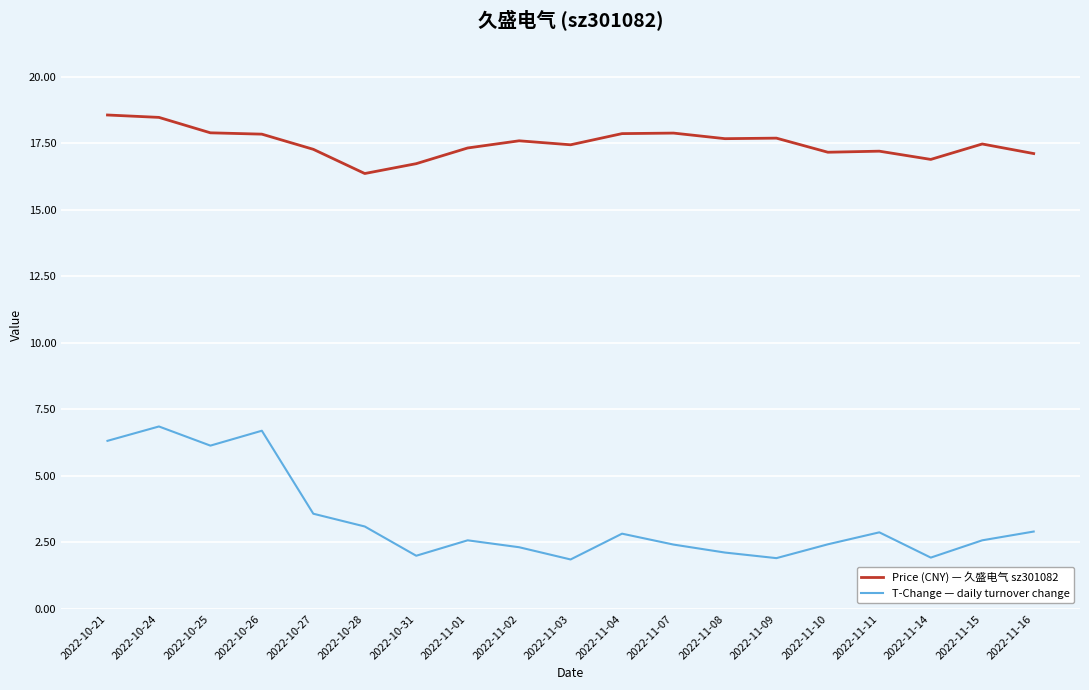

Is it true that Price (CNY) — 久盛电气 sz301082 equals 17.9 at 2022-11-04?

True